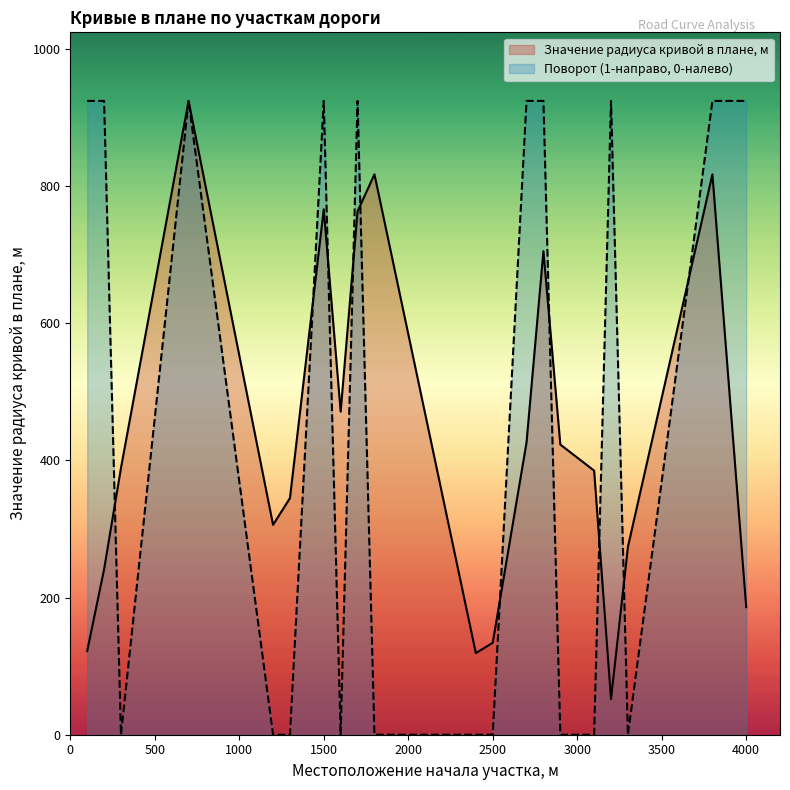

At how many categories does at least one series exceed 604?

11